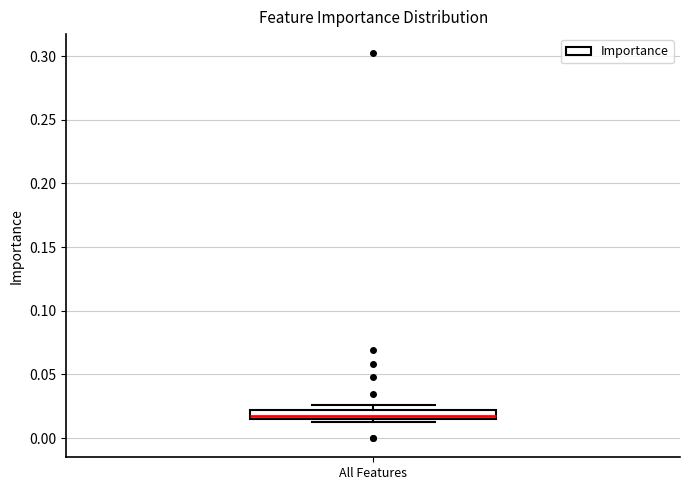

Where is the upper edge of the box for All Features on the y-axis? The values are not printed on the chart, so give them approximately, as read against the axis.

0.020